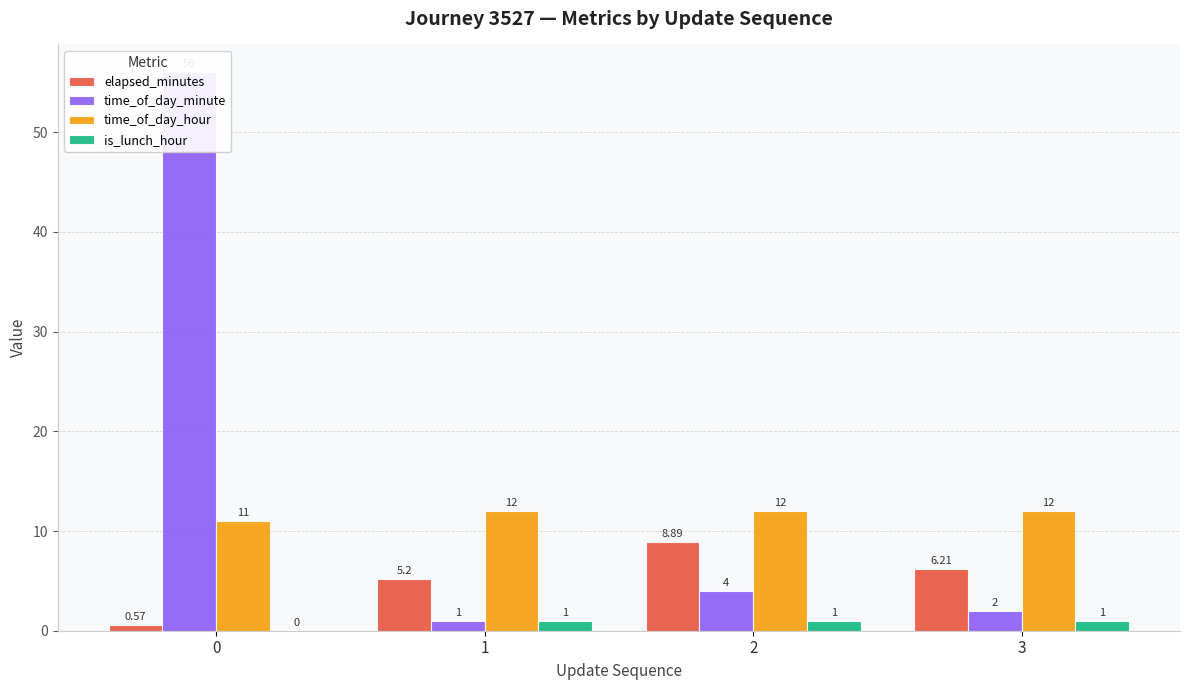

What is the lowest value of the time_of_day_minute series?

1.0